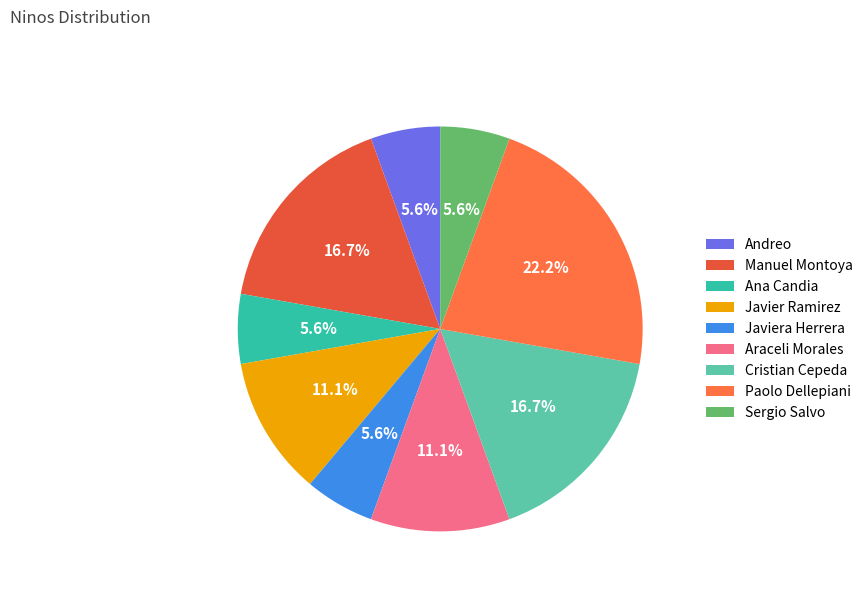

Is it true that Andreo is 6% of the pie?

True